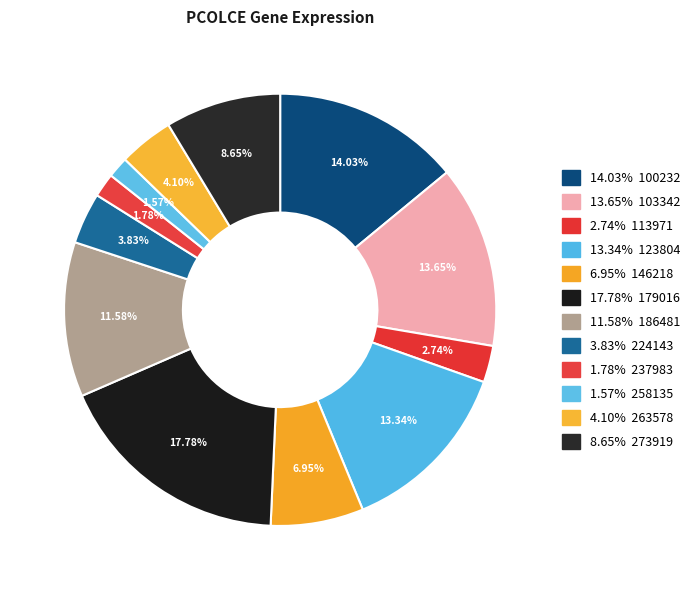

Is there any slice that represents more than half of the pie?

No